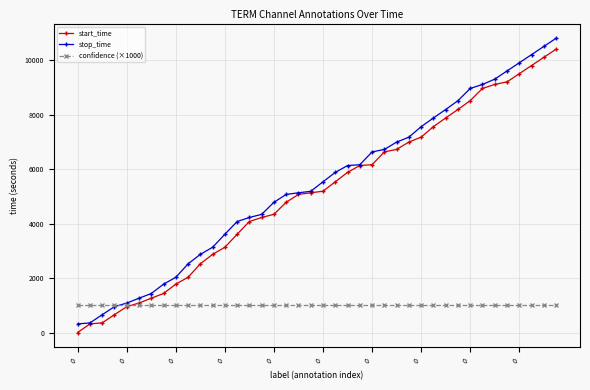

Which series has the largest total across all categories?

stop_time